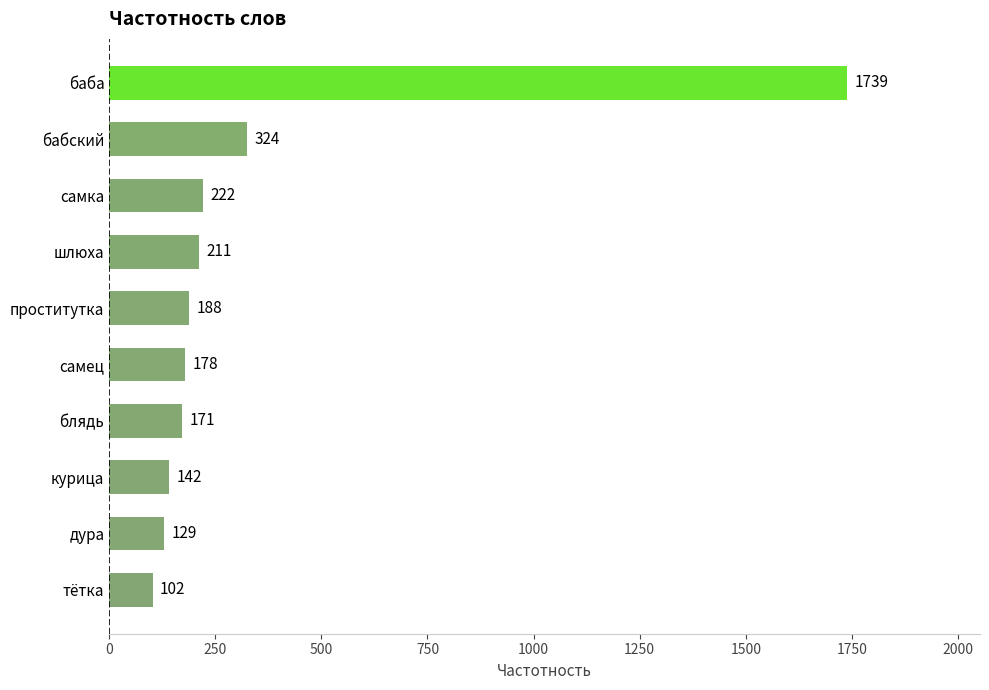

How many series are shown in this chart?

1